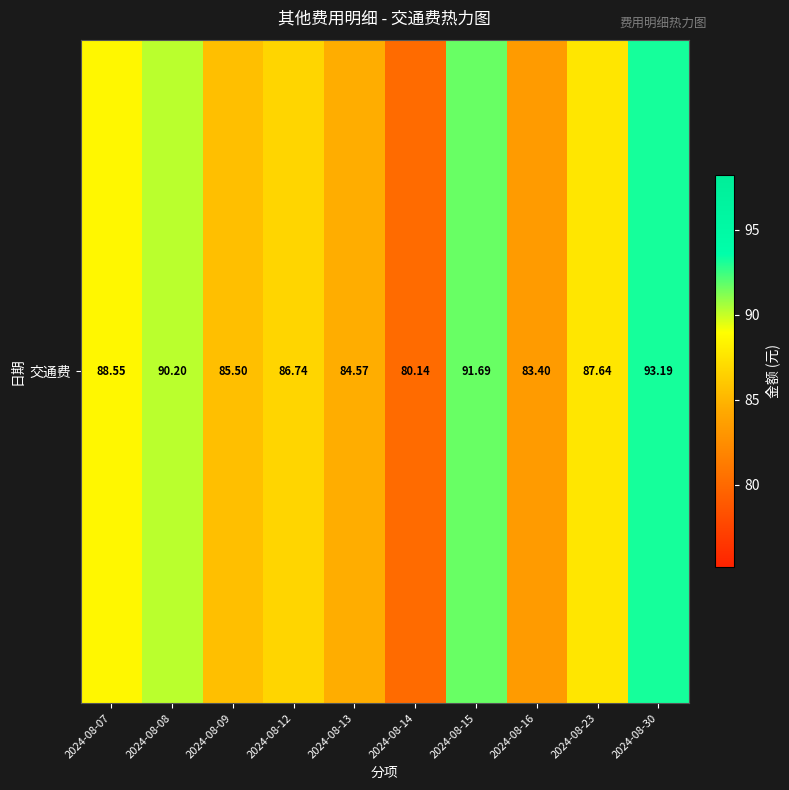

What is the minimum value shown in the chart?

80.1